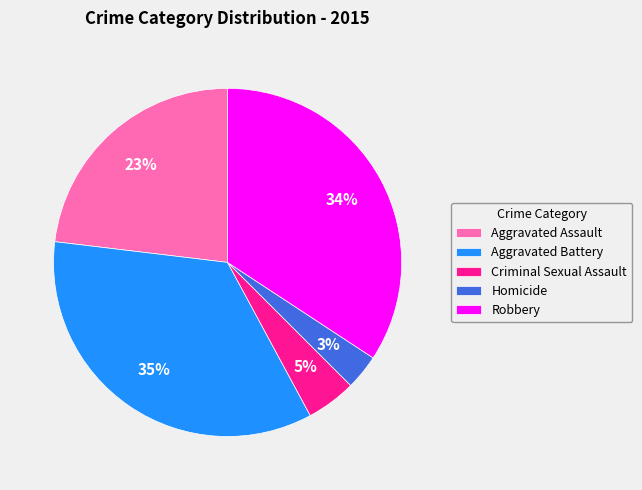

To the nearest percent, what percentage of the pie is Aggravated Battery?

35%